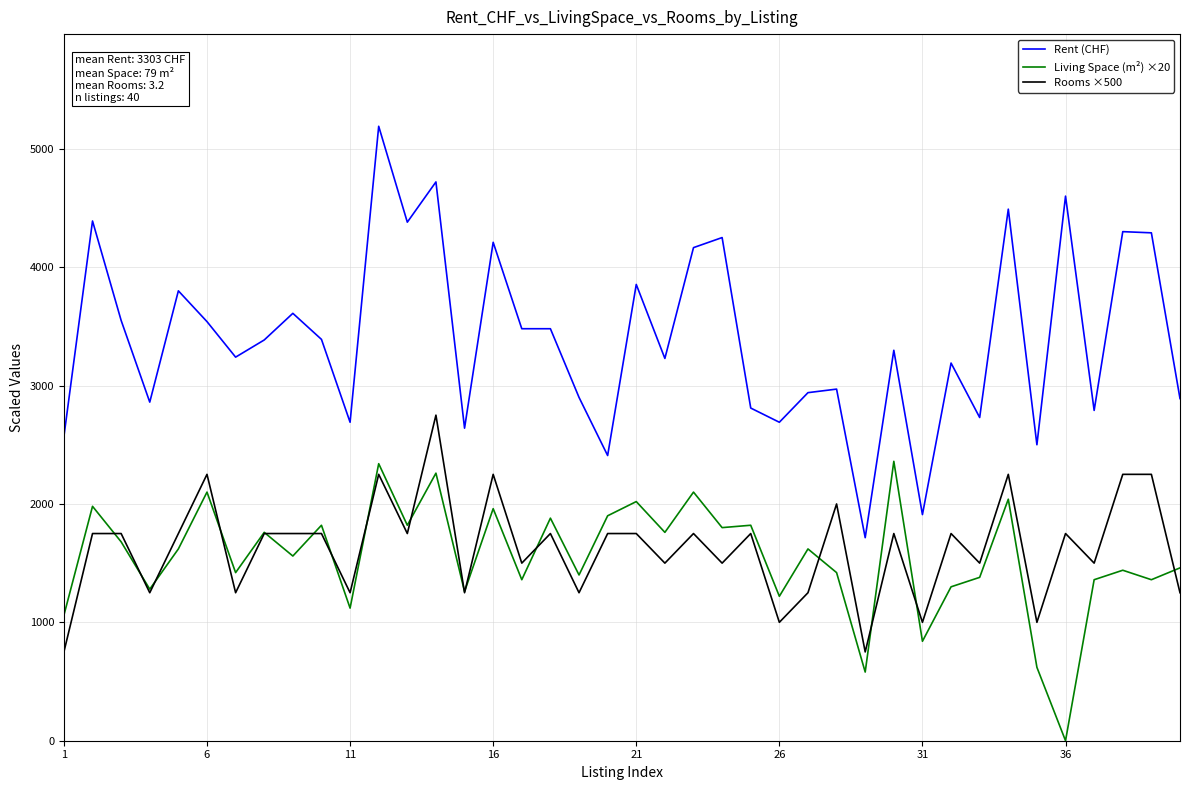

Which series has the widest spread of values?

Rent (CHF)